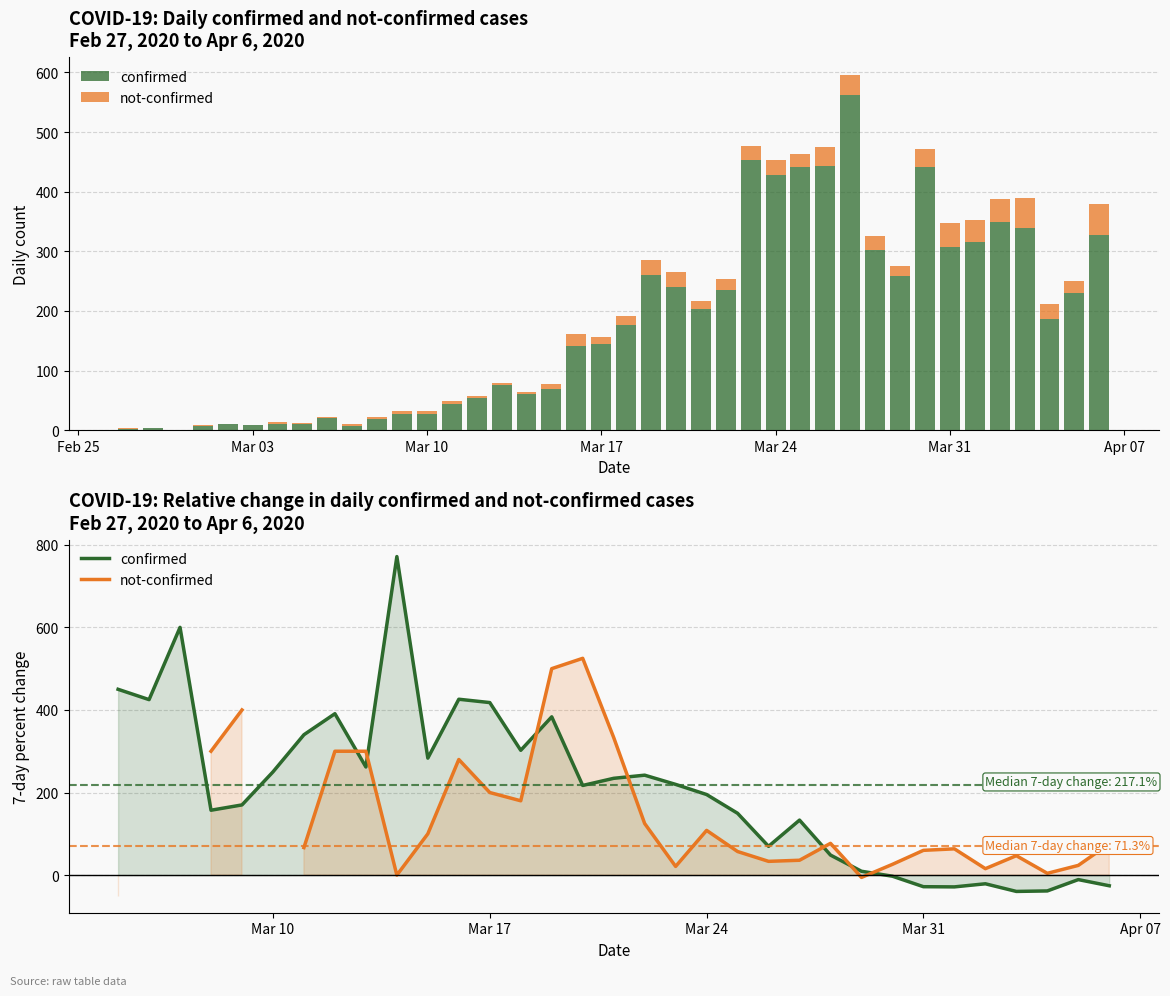

How many groups of bars are there?

40